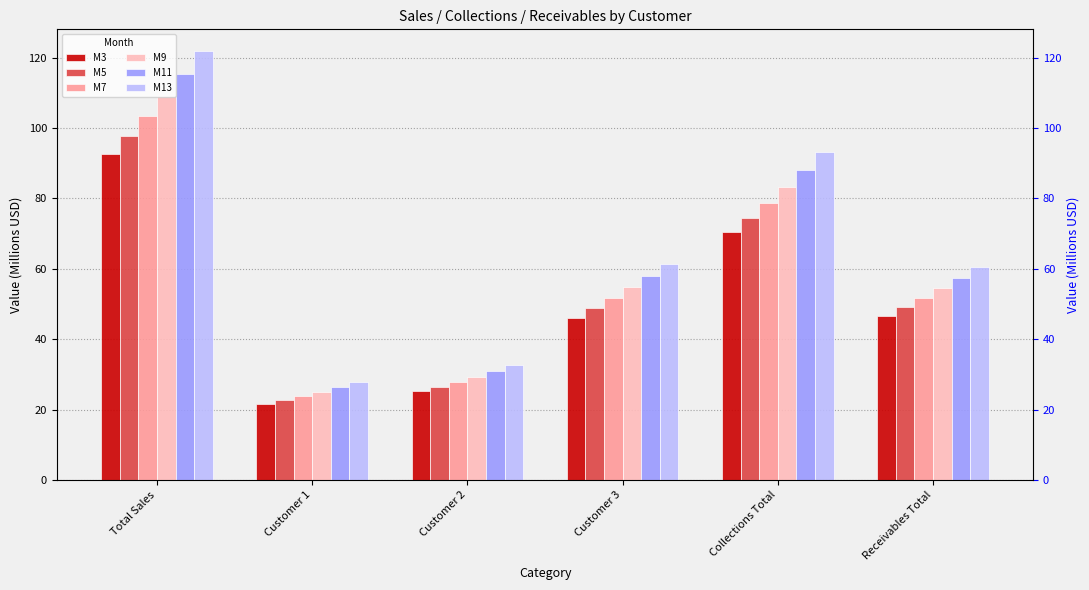

How many data points in M13 are less than 61?

3